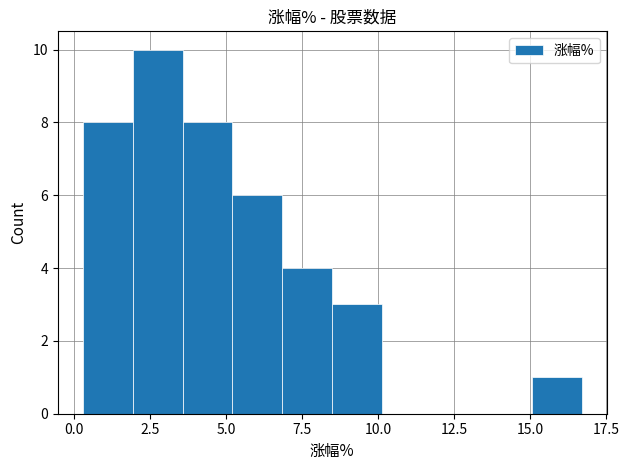

Around what value on the x-axis is the tallest bar? Give the approximate position of its centre, as read against the axis.

3.0